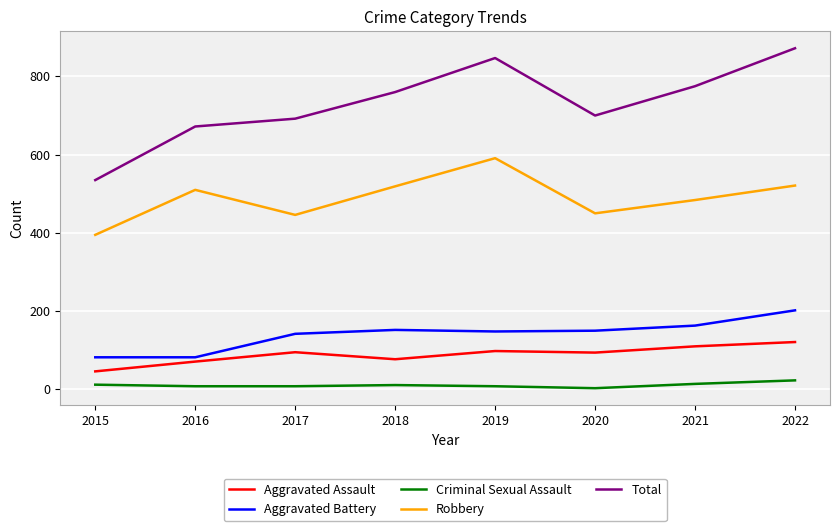

Which series has the largest range (max minus min)?

Total